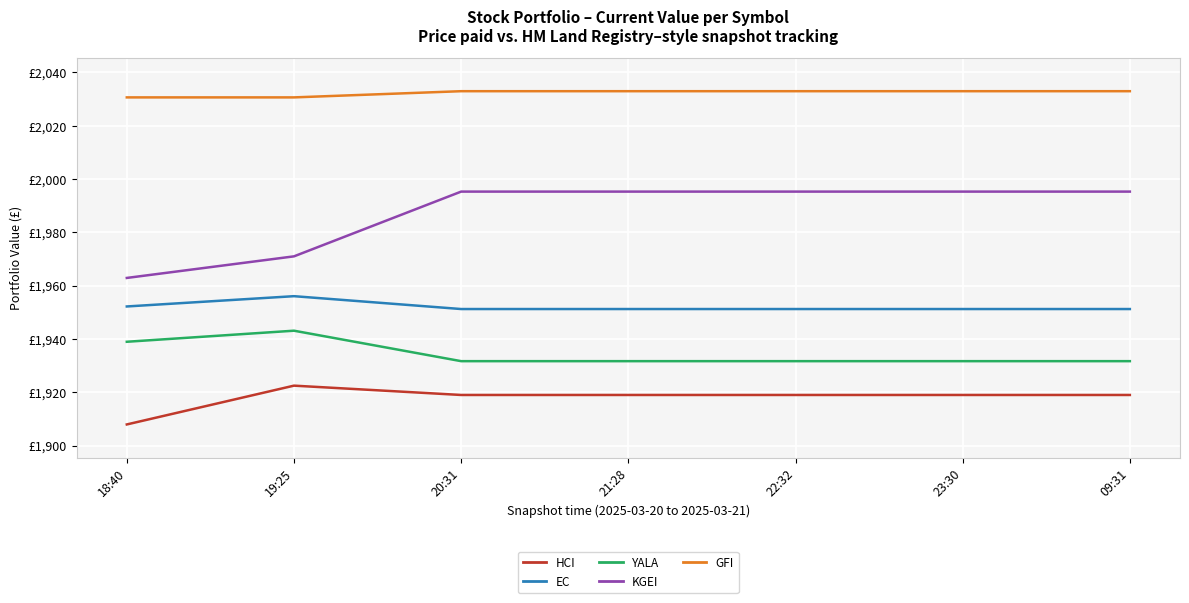

At which label does HCI reach its peak?

19:25